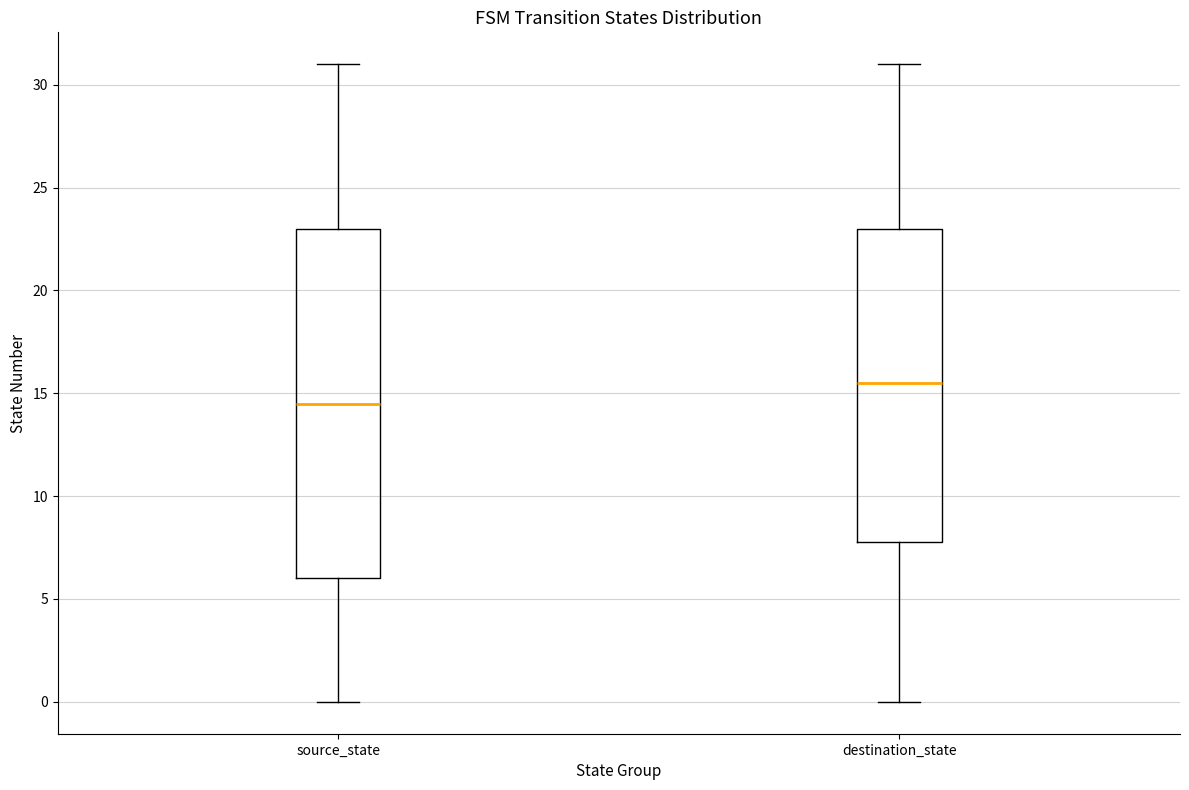

Which box has the lowest median line?

source_state